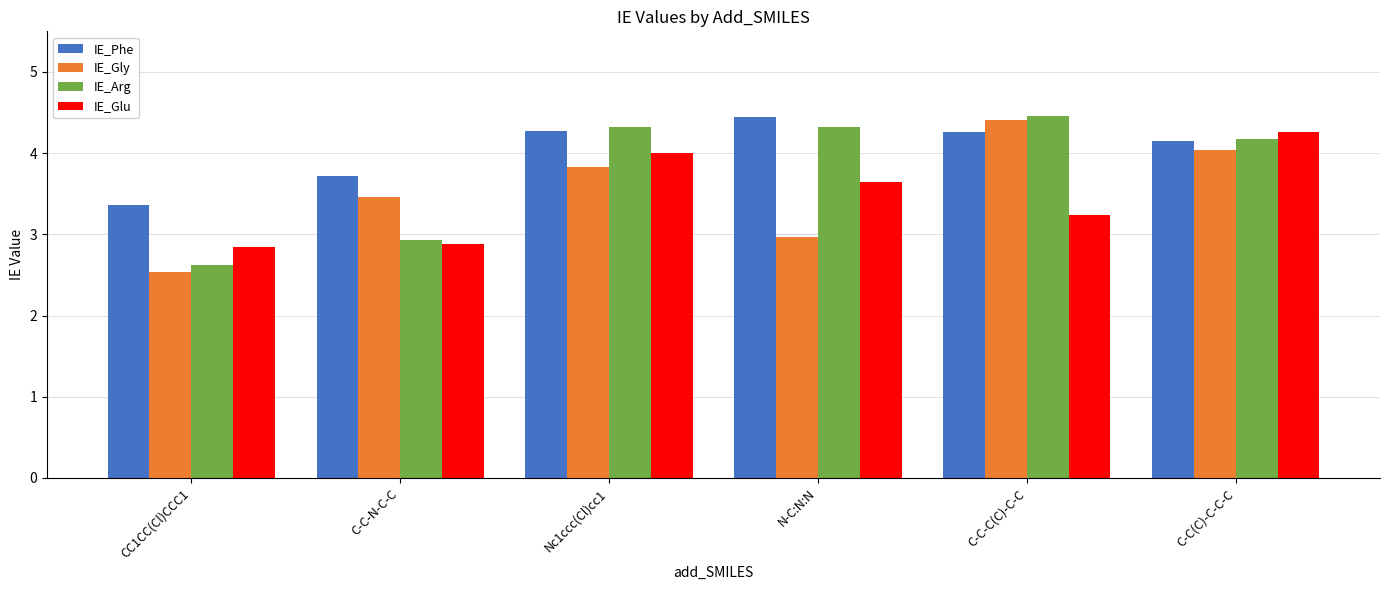

At which label does IE_Arg first exceed 4?

Nc1ccc(Cl)cc1